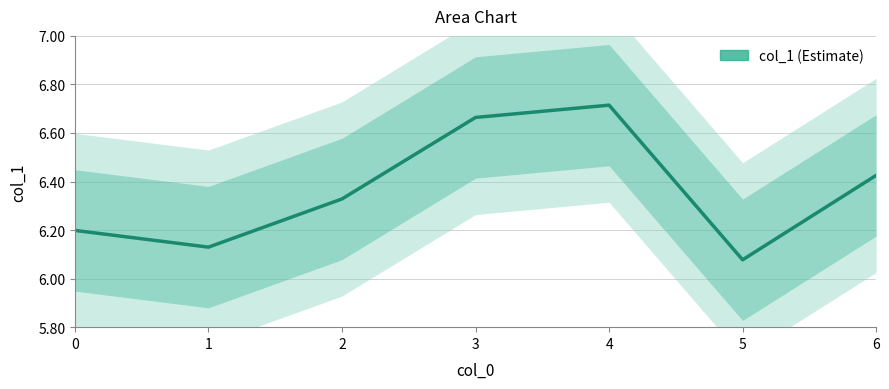

What is the average value?

6.4